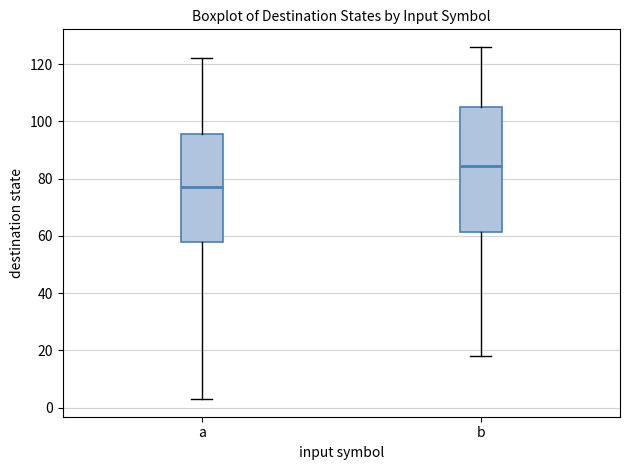

Reading left to right, read every box against the y-axis: the position of its median line, the range the box covers, and the ends of its whiskers. The values are not printed on the chart, so give them approximately, as read against the axis.

a: median 78, box 58 to 96, whiskers 4 to 122
b: median 84, box 62 to 106, whiskers 18 to 126